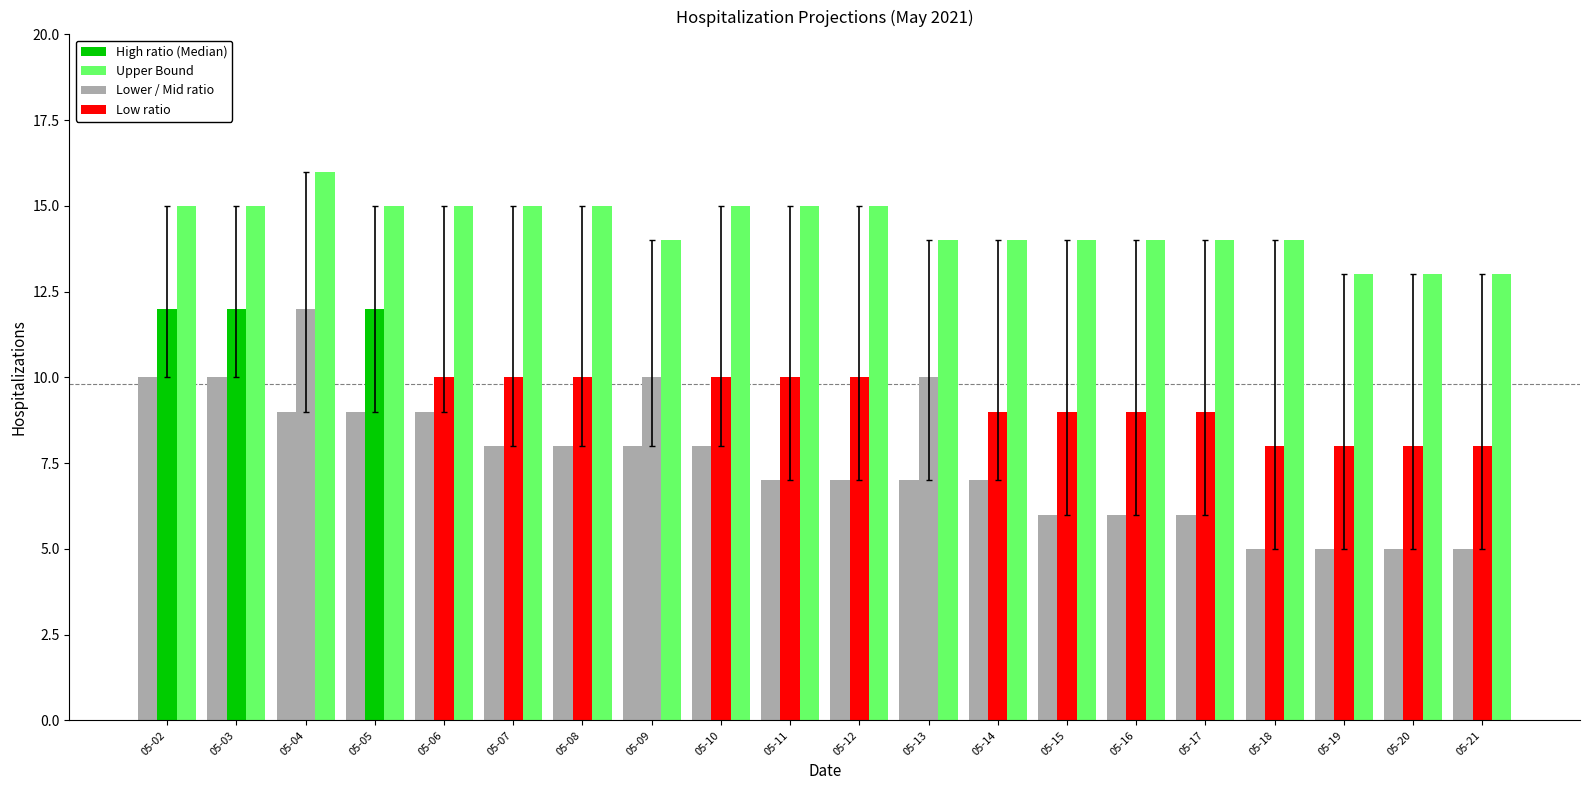

Between 05-19 and 05-12, which is larger?

05-12